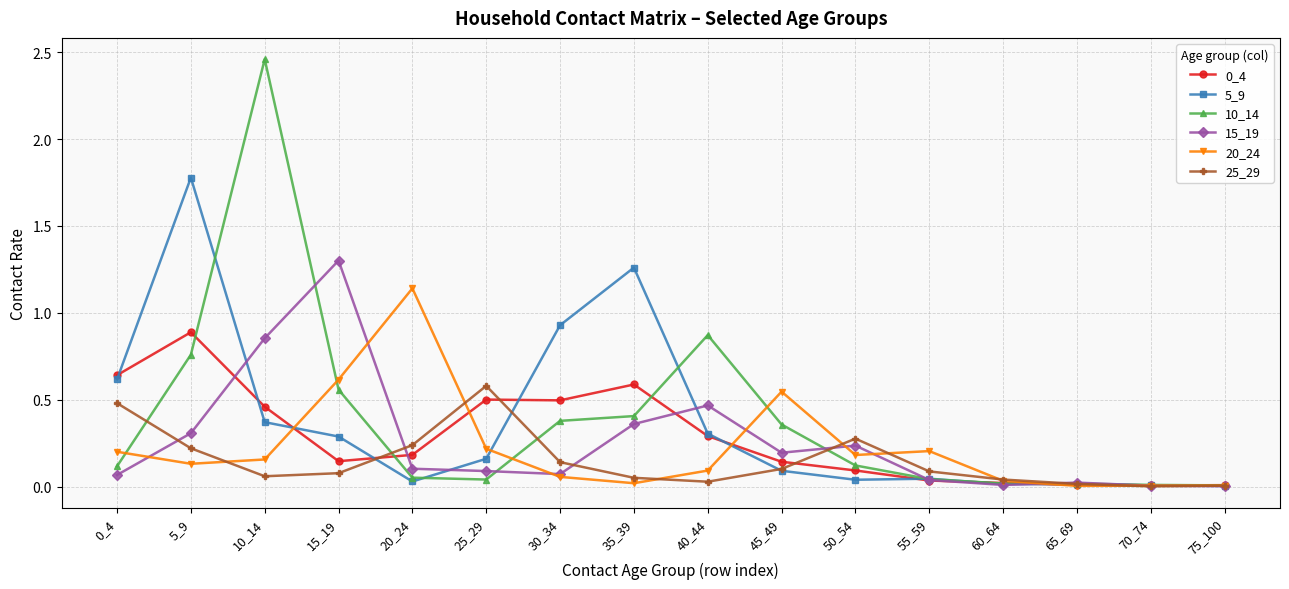

What is the difference between the 0_4 values at 5_9 and 35_39?

0.3